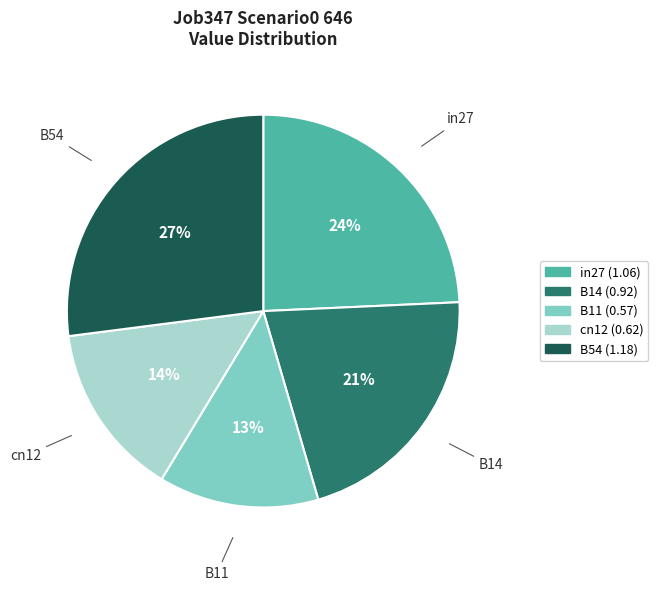

How many slices are in this pie chart?

5